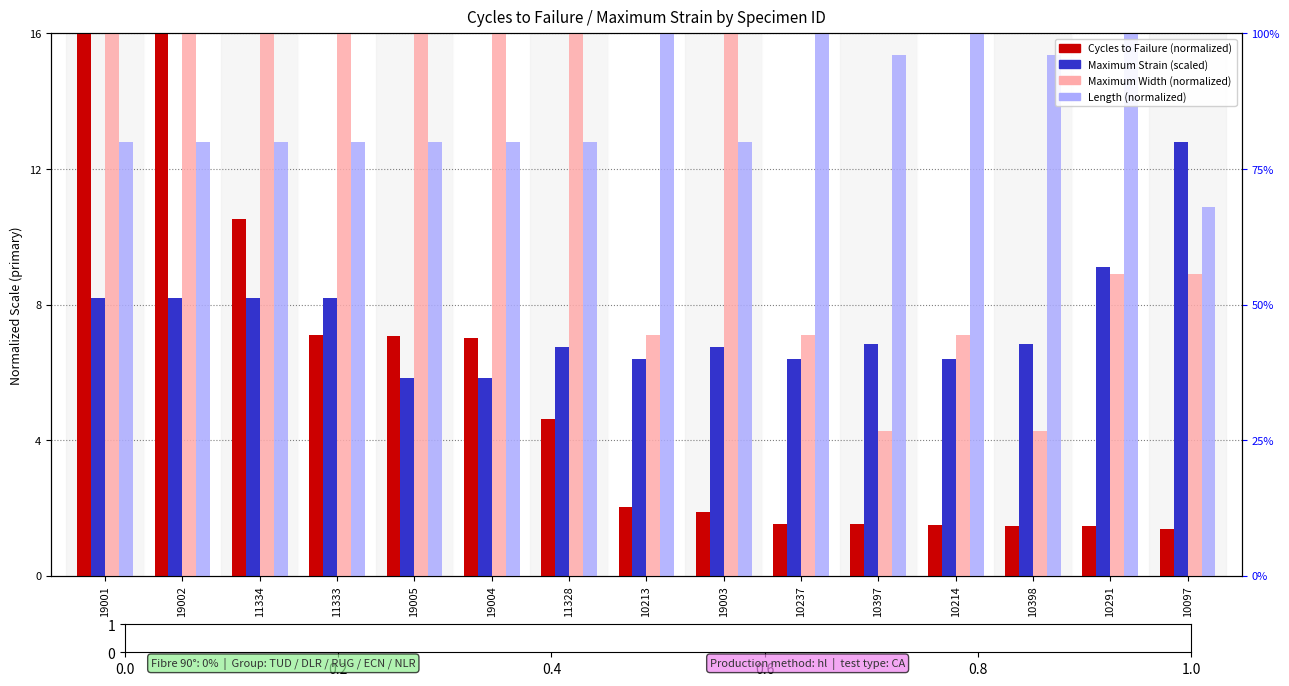

Is it true that Maximum Width (normalized) equals 14.5 at 10097?

False